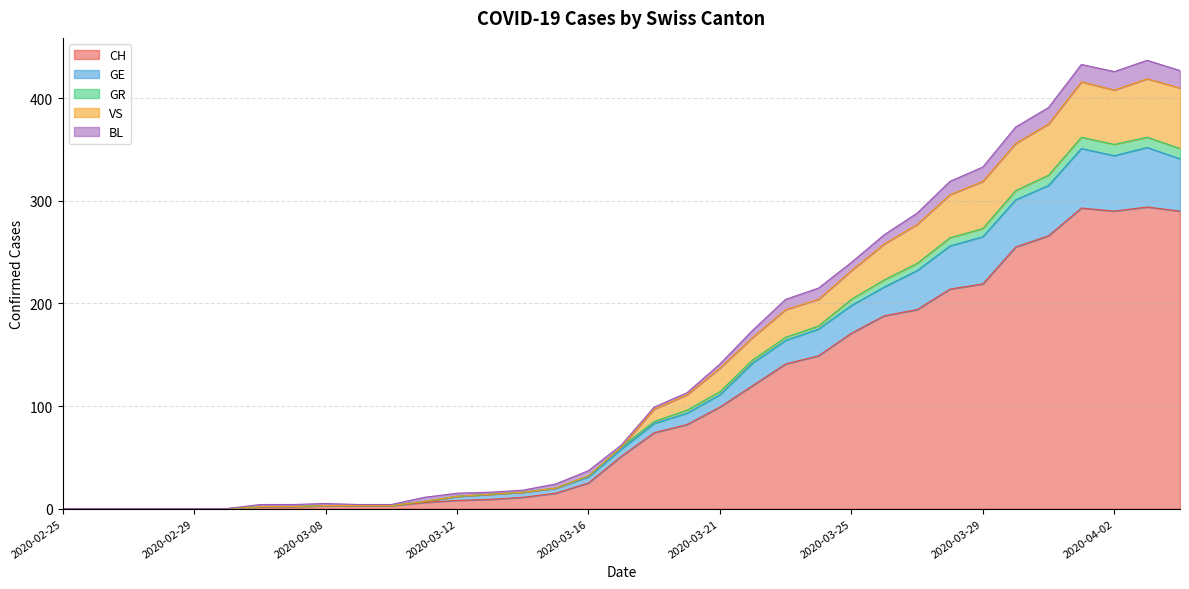

How many lines are shown in the chart?

5